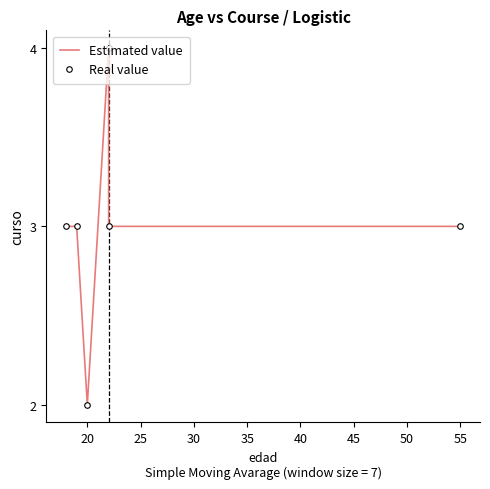

What is the average value of the Estimated value series?

3